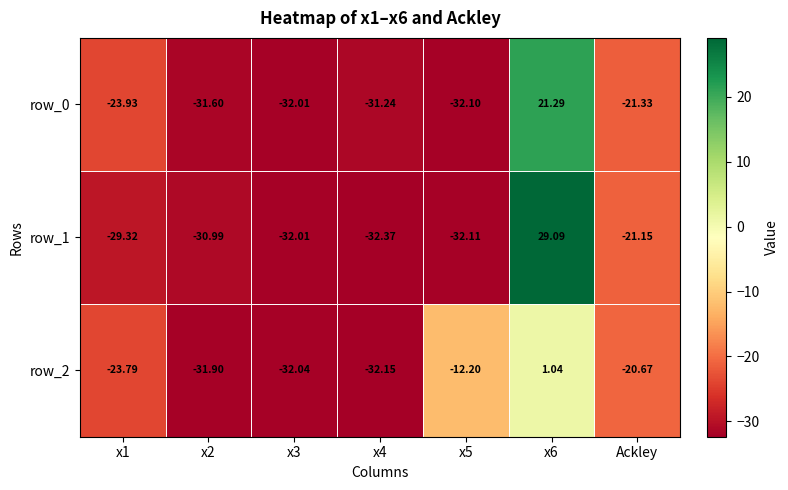

What is the lowest value of the row_2 series?

-32.1